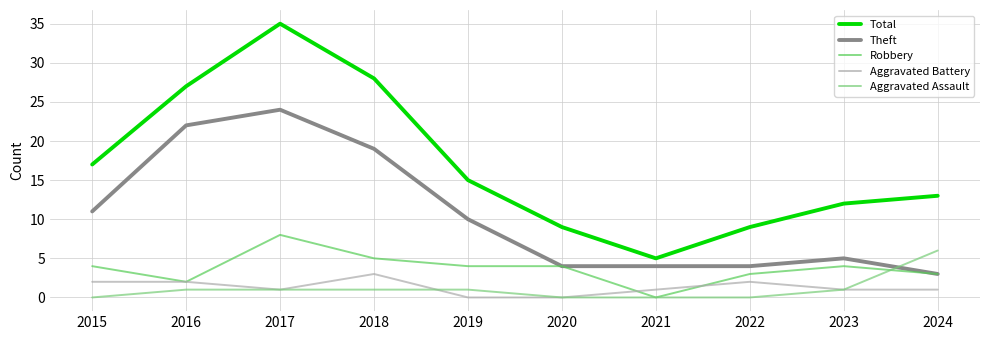

True or false: Aggravated Battery has a value of 2 at 2022.

True